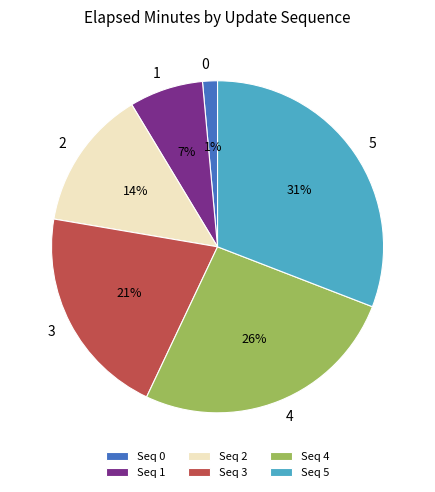

Is 5 the majority of the pie?

No